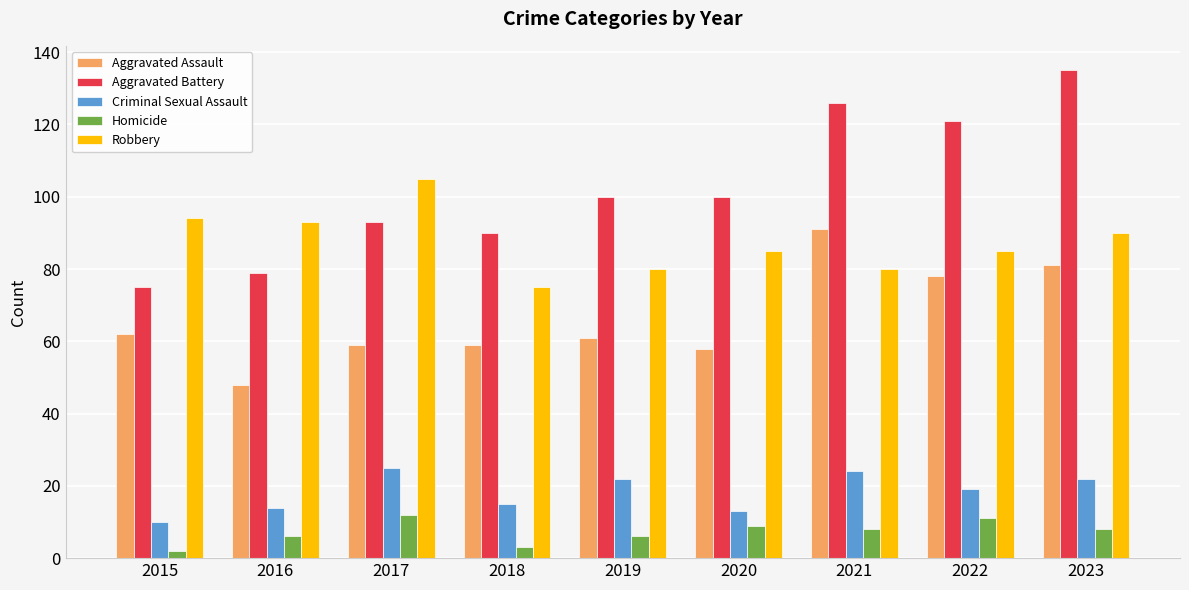

What is the spread (max minus min) of values at 2016?

87